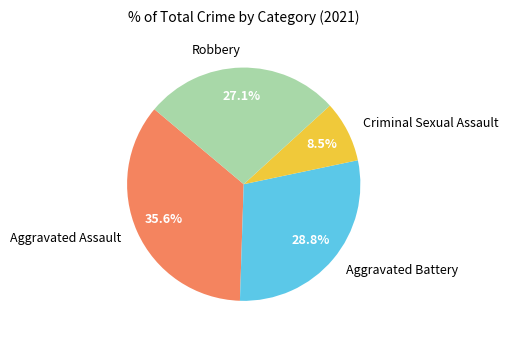

Which slice is the smallest?

Criminal Sexual Assault